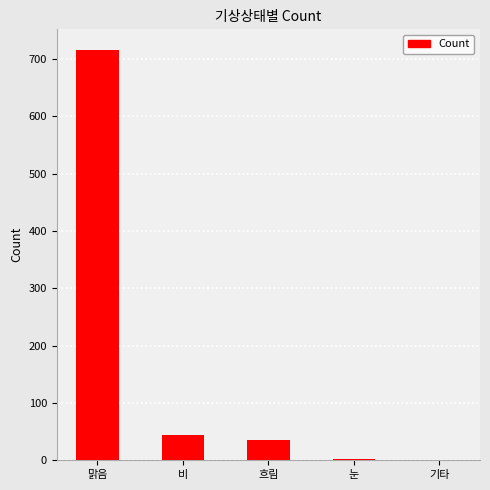

What is the average value?

160